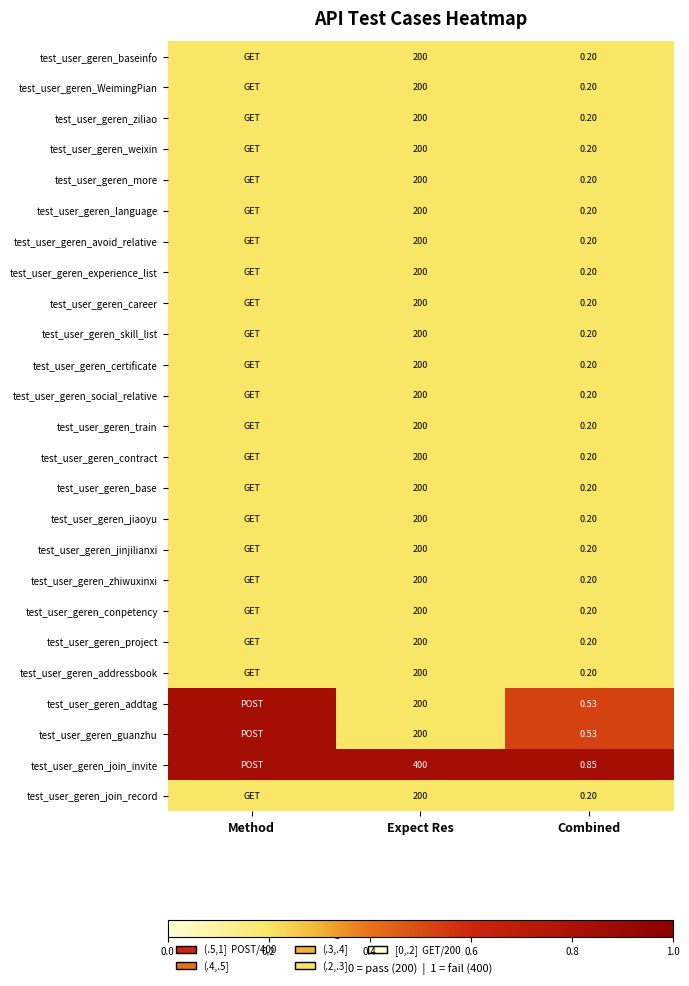

Between Expect Res and Combined, which series saw the biggest shift?

test_user_geren_join_invite